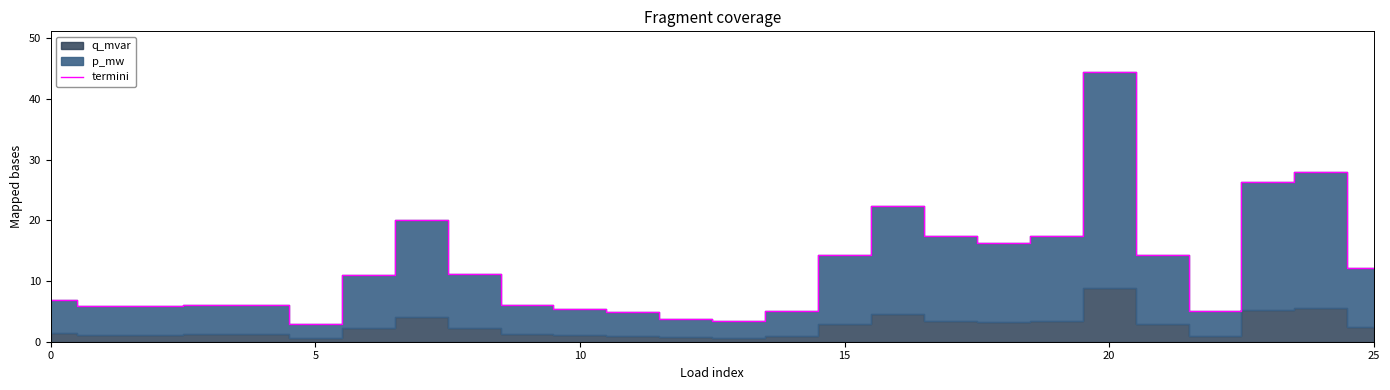

What is the value of the 2nd point from the left?

5.9